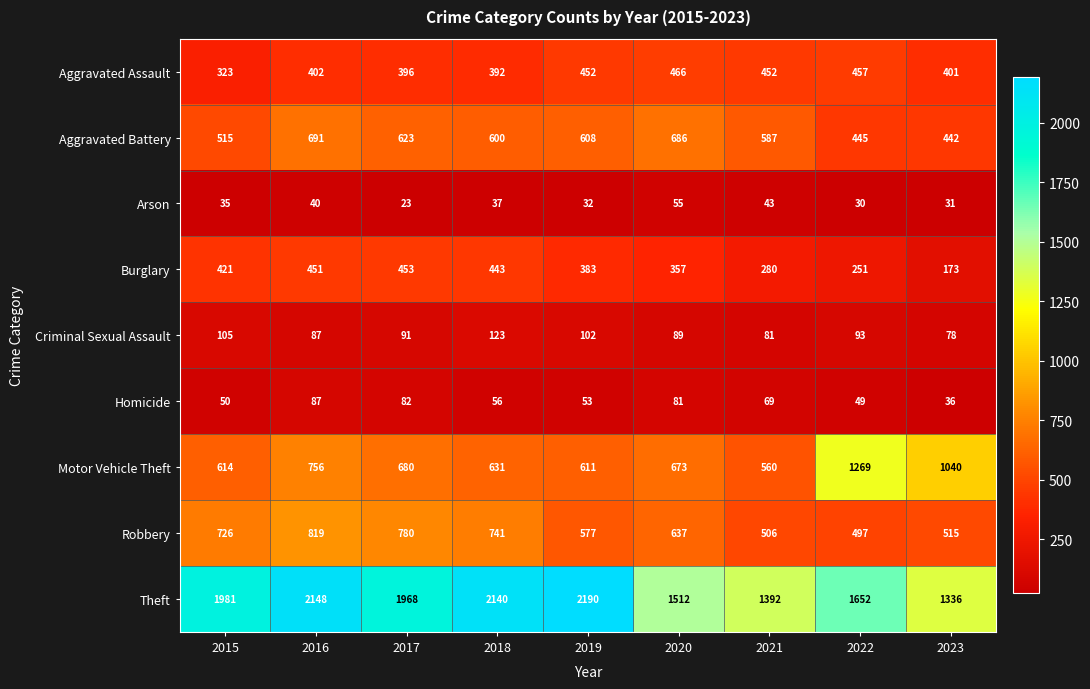

What is the difference between the maximum and second lowest values in the Arson series?

25